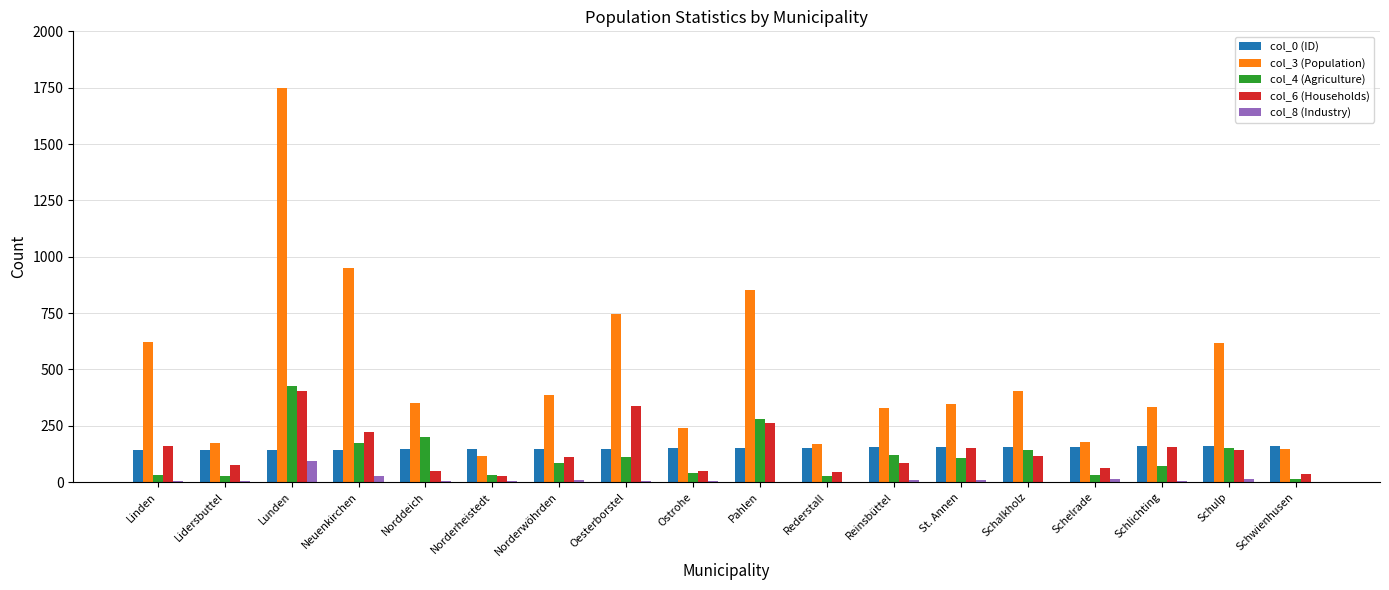

At which category is the sum across all series the highest?

Lunden